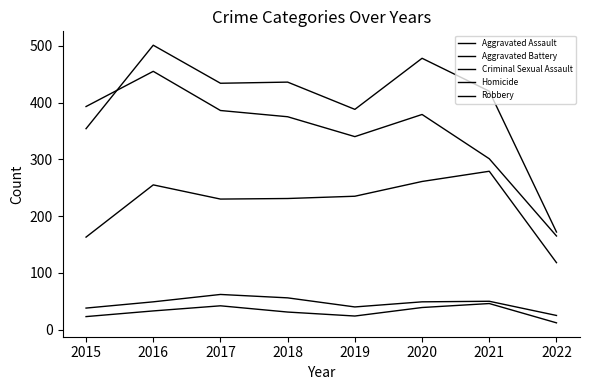

Is it true that Aggravated Battery equals 587 at 2018?

False